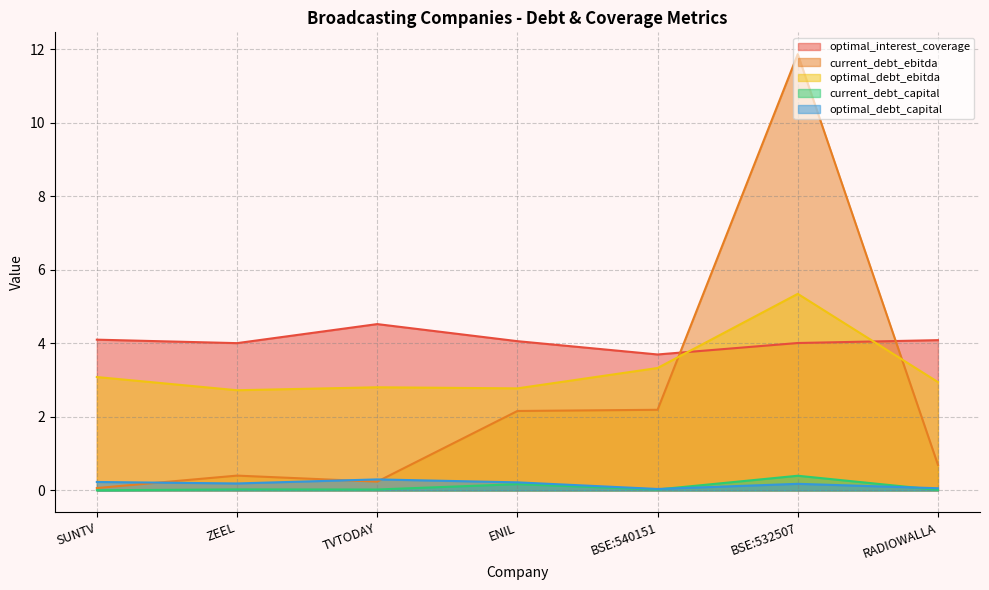

What value does the optimal_interest_coverage series have at RADIOWALLA?

4.1